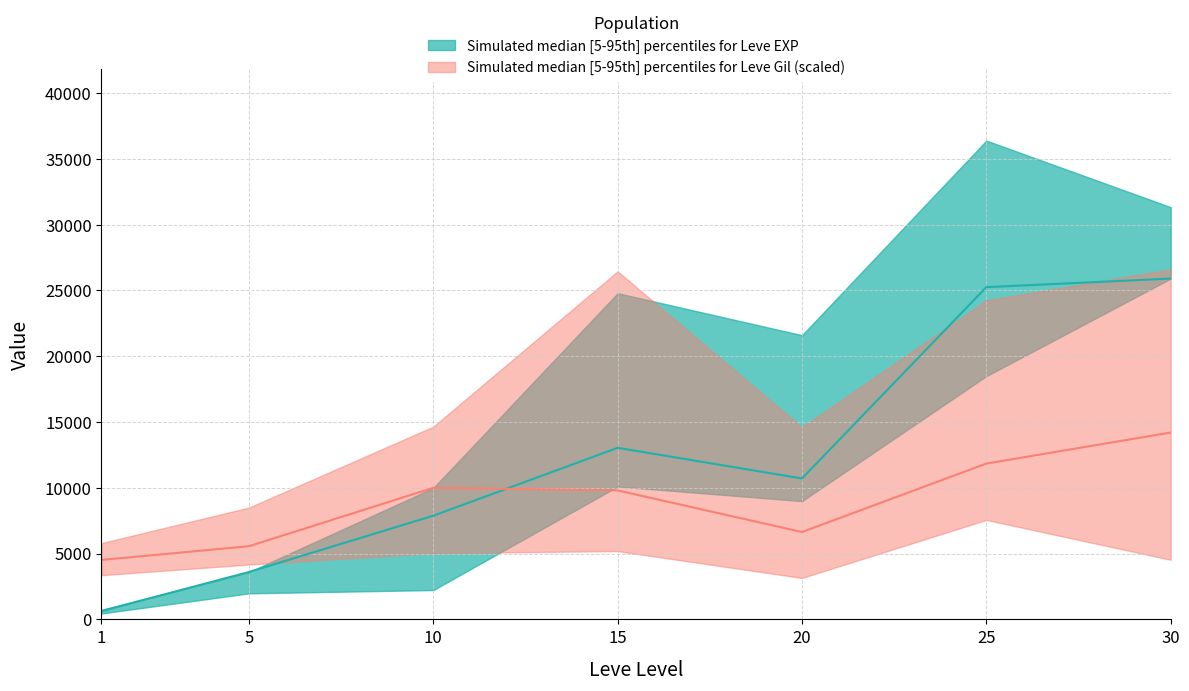

What is the average value of the Leve EXP lower series?

9734